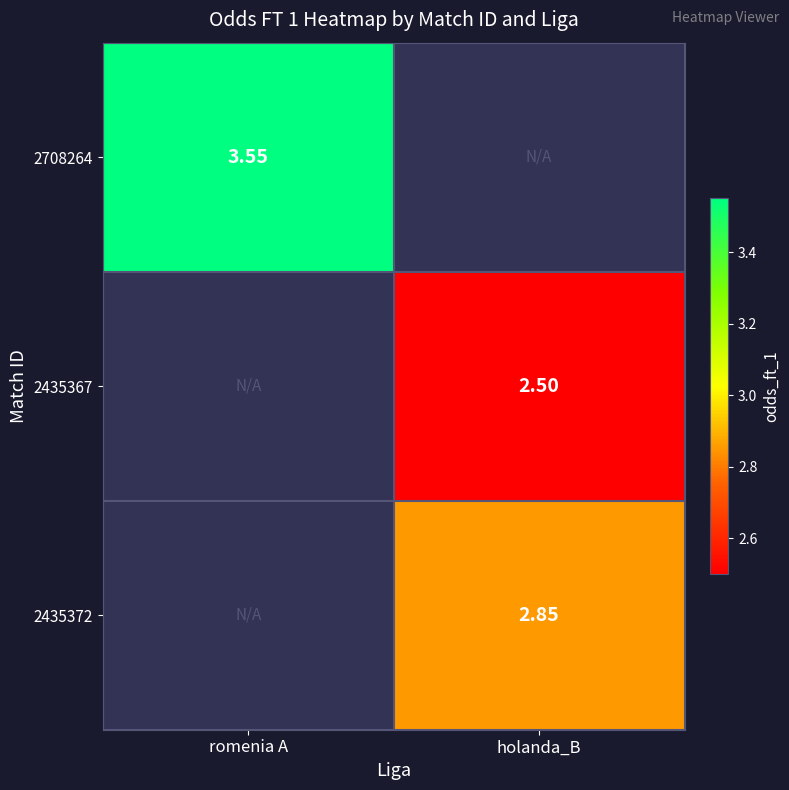

Where does the 2435372 series first go above 2?

holanda_B